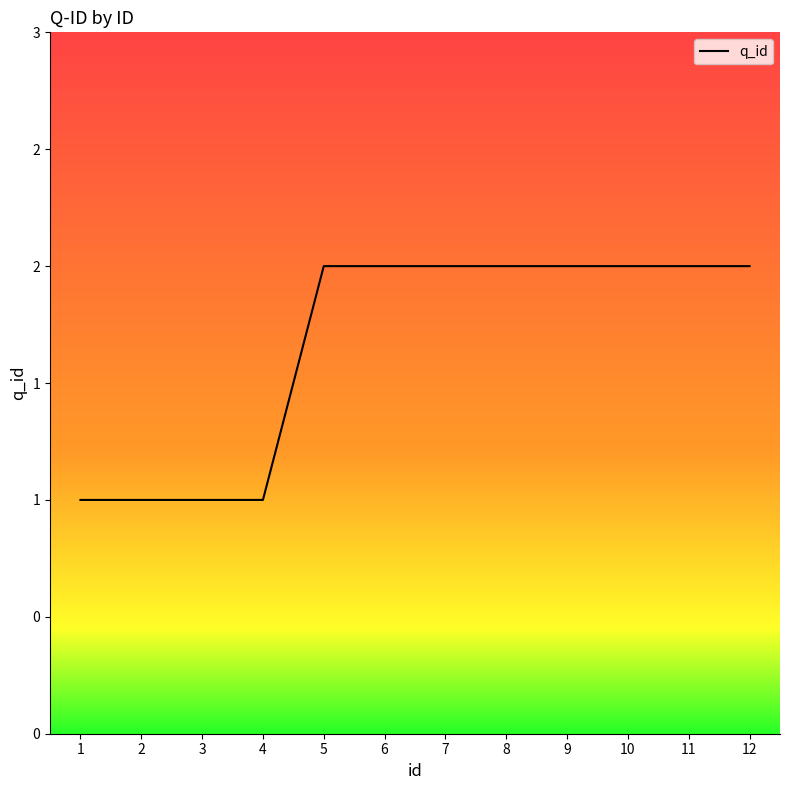

The value at 4 is 1. True or false?

True